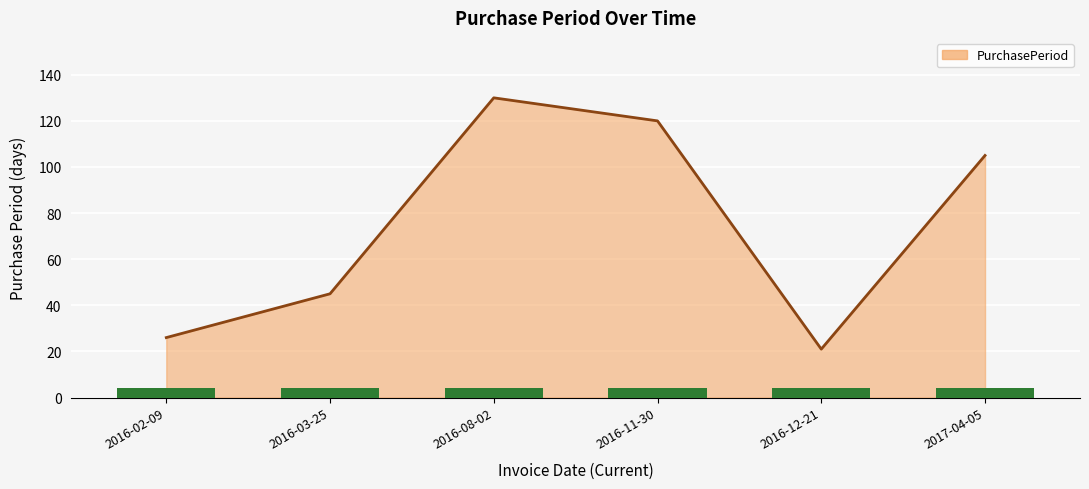

At which category does the chart reach its minimum across all series?

2016-12-21